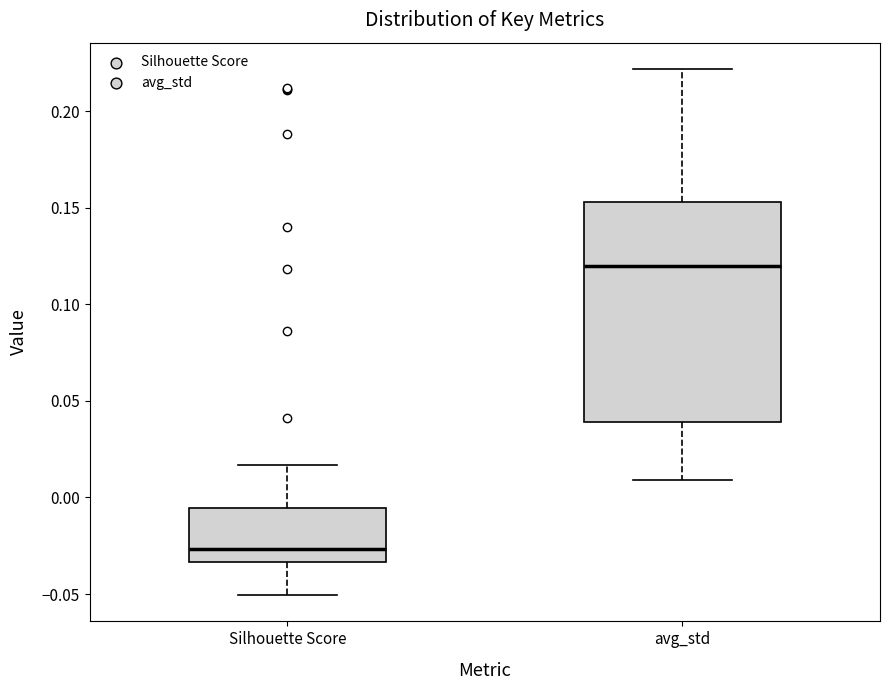

Which box's median line is the lowest?

Silhouette Score